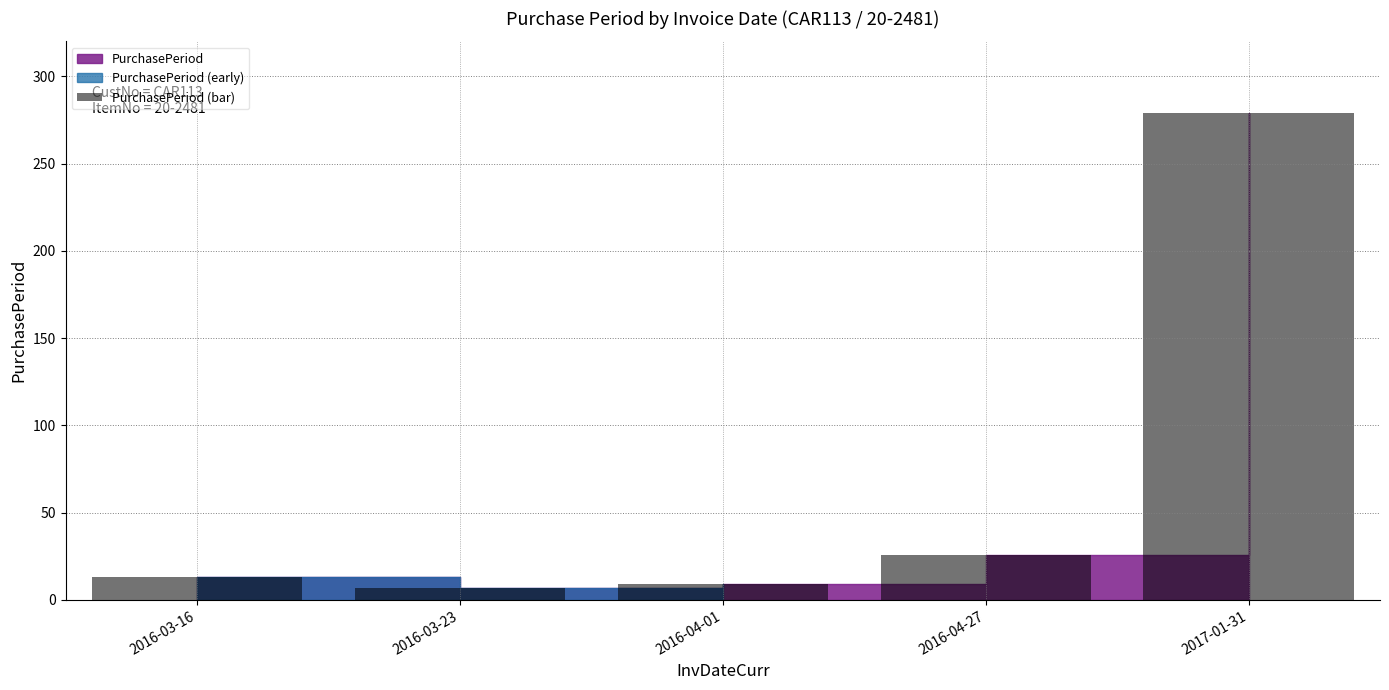

What position from the right is 2016-04-27?

2